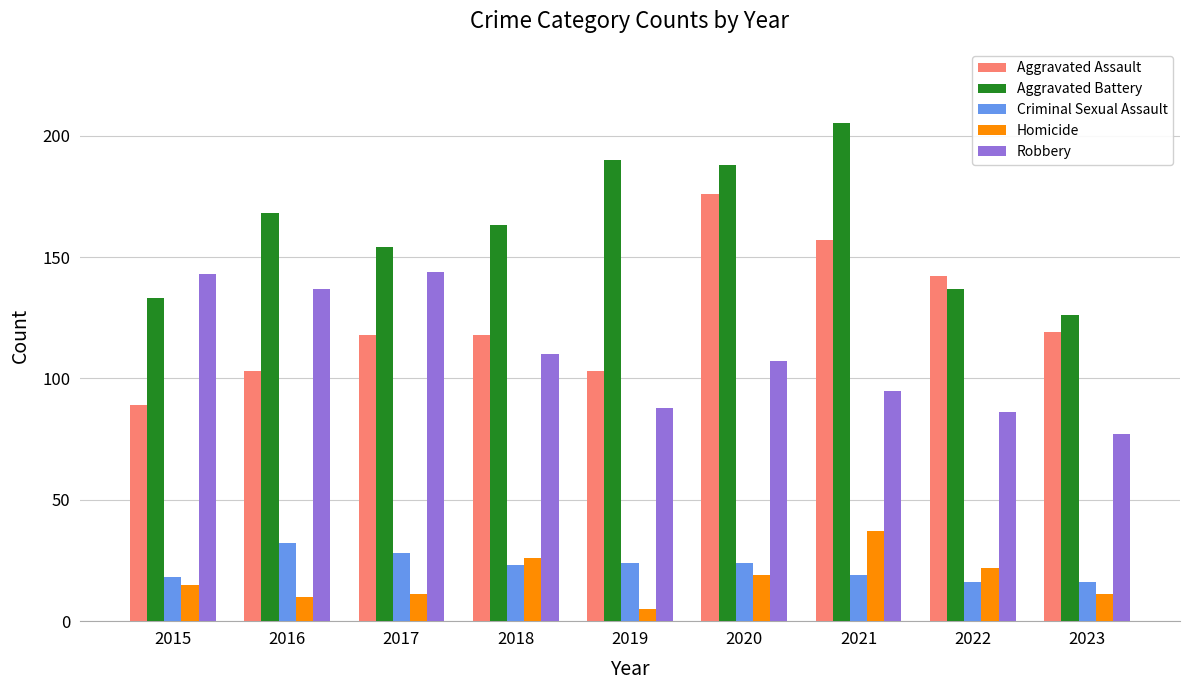

Count the number of data series in this chart.

5